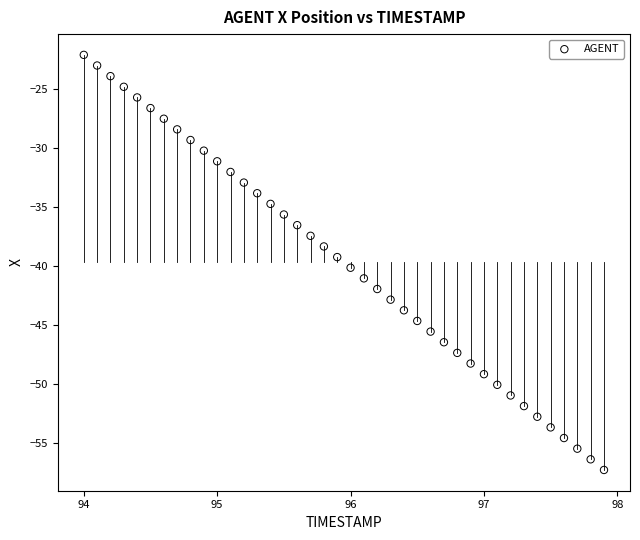

What is the range of X values (max minus min)?

3.9